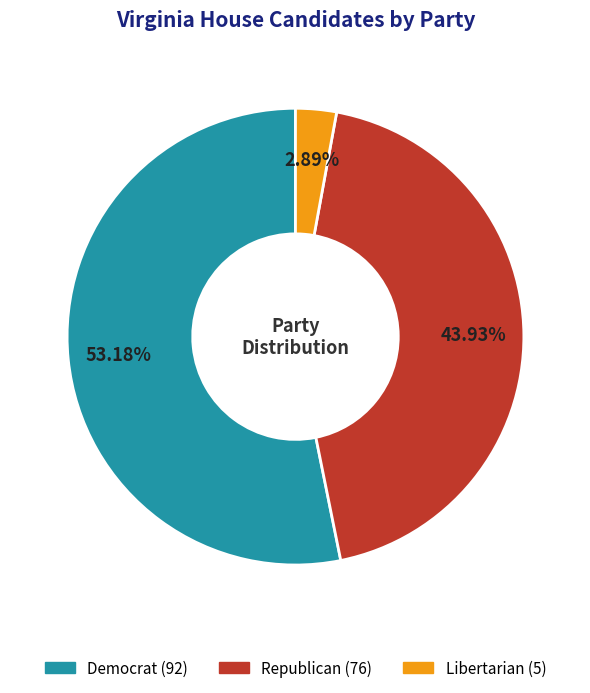

Does any single category account for the majority?

Yes